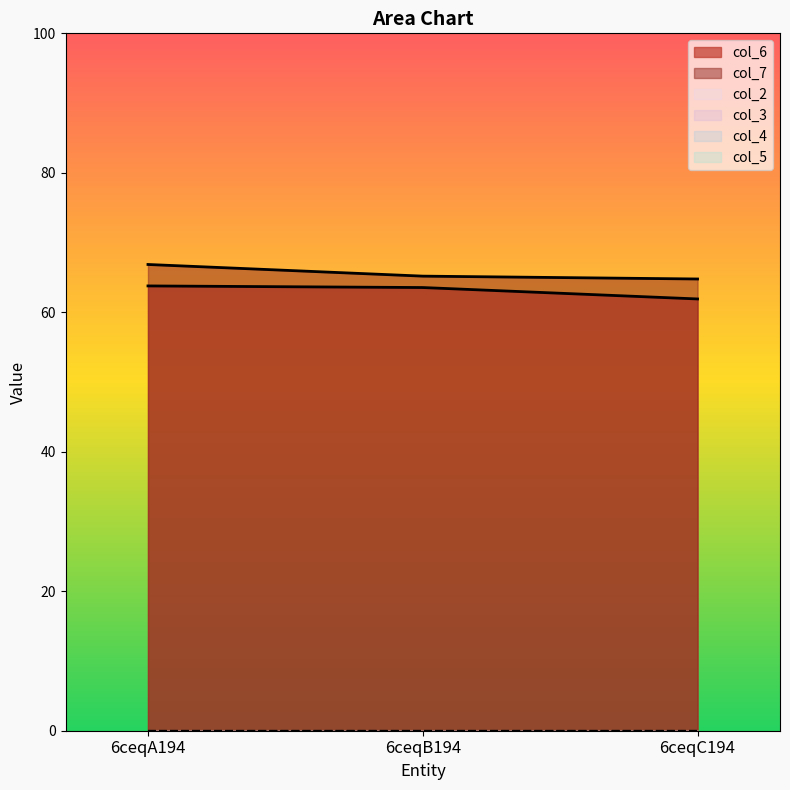

Reading right to left, list all the values displayed in this chart.

col_6: 61.9	63.5	63.8
col_7: 64.8	65.2	66.9
col_2: 0.0	0.0	0.0
col_3: 0.0	0.0	0.0
col_4: 0.0	0.0	0.0
col_5: 0.0	0.0	0.0